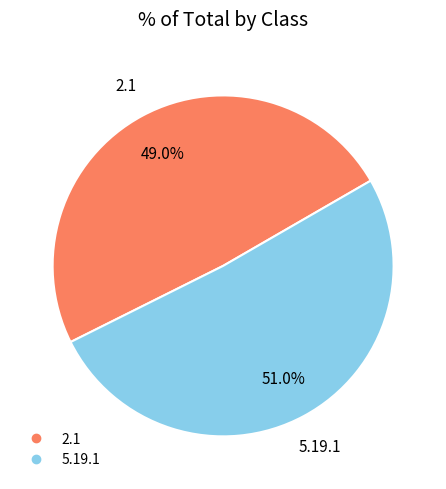

Which slice is the smallest?

2.1